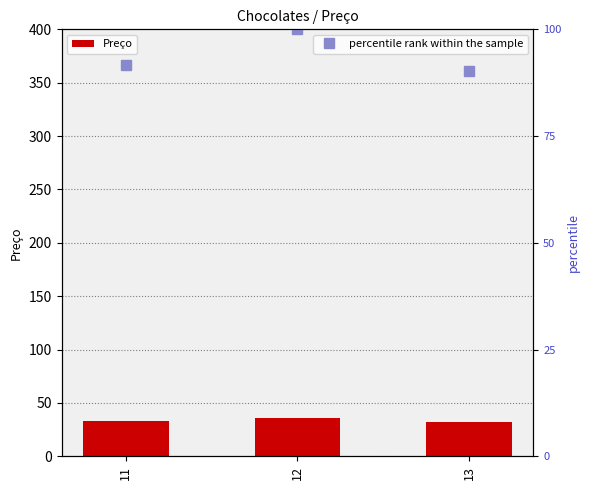

What is the sum of all values?

101.5